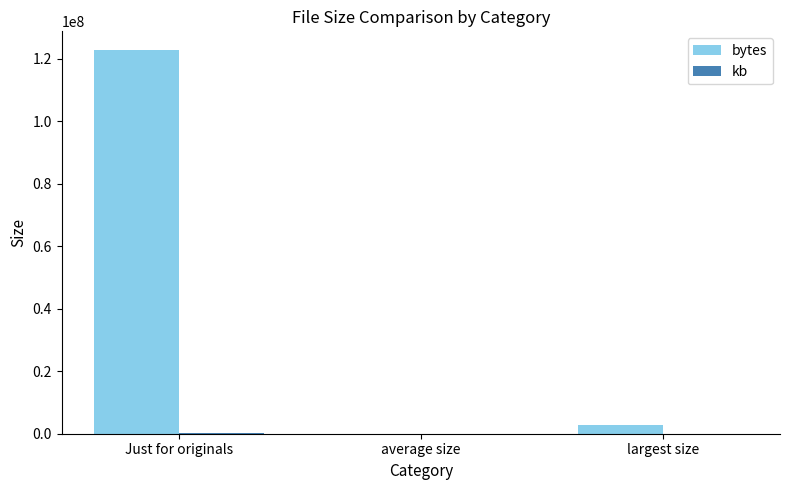

The value of bytes at Just for originals is 122624398.0. True or false?

True